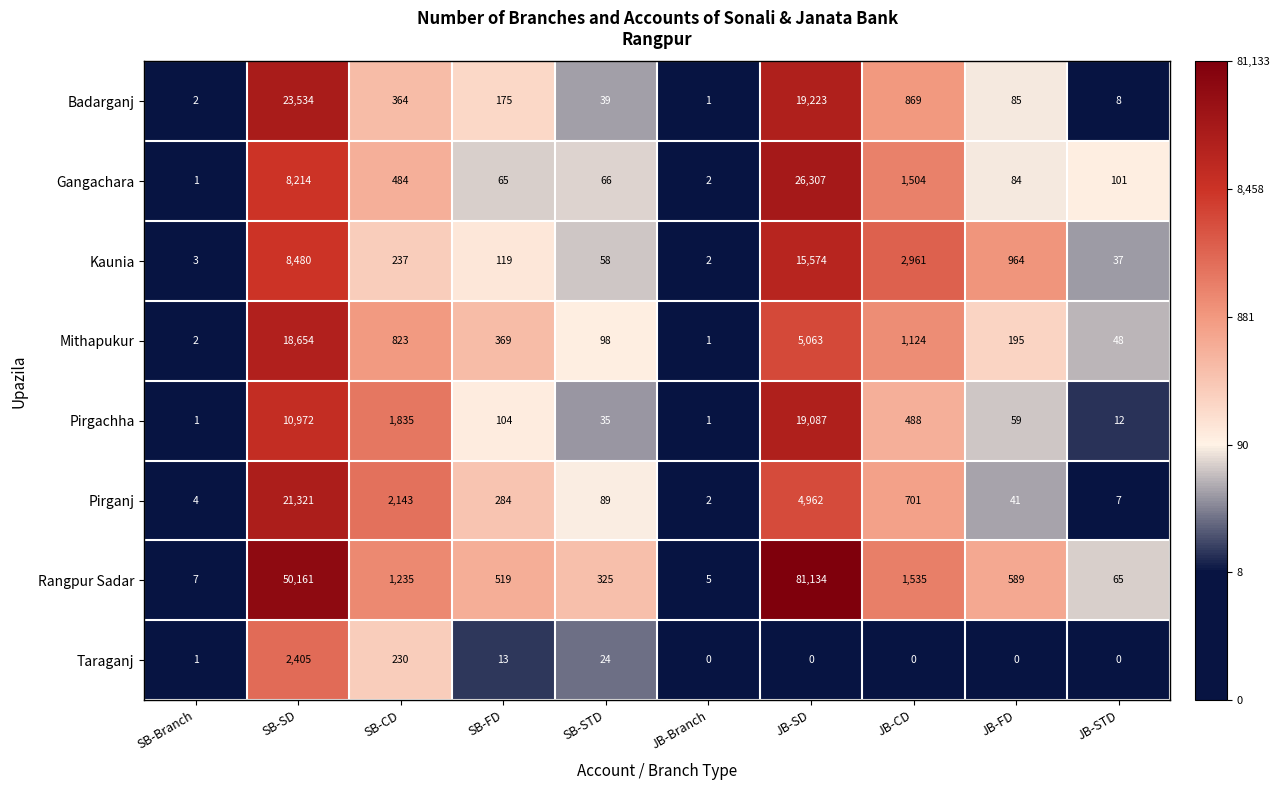

The Gangachara series shows 101 at JB-STD. True or false?

True